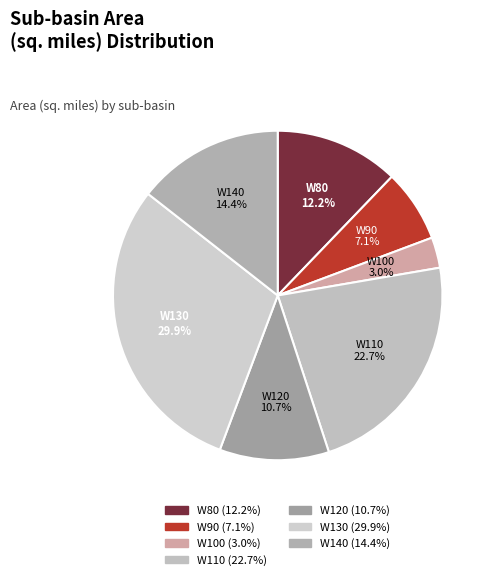

Rank the categories by value from highest to lowest.

W130, W110, W140, W80, W120, W90, W100